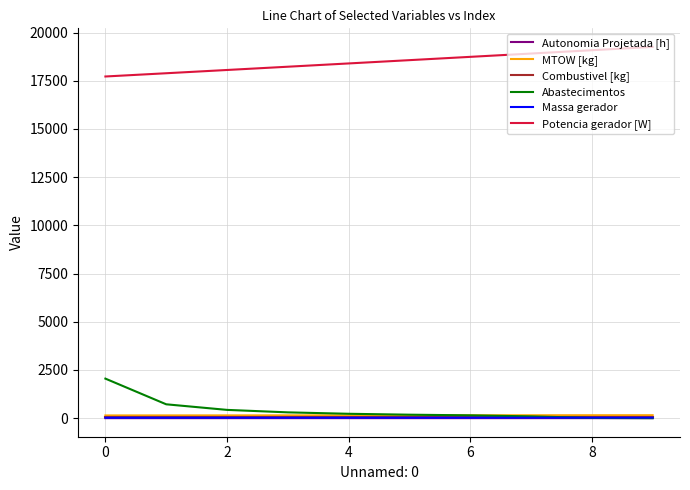

Which series has the largest total across all categories?

Potencia gerador [W]